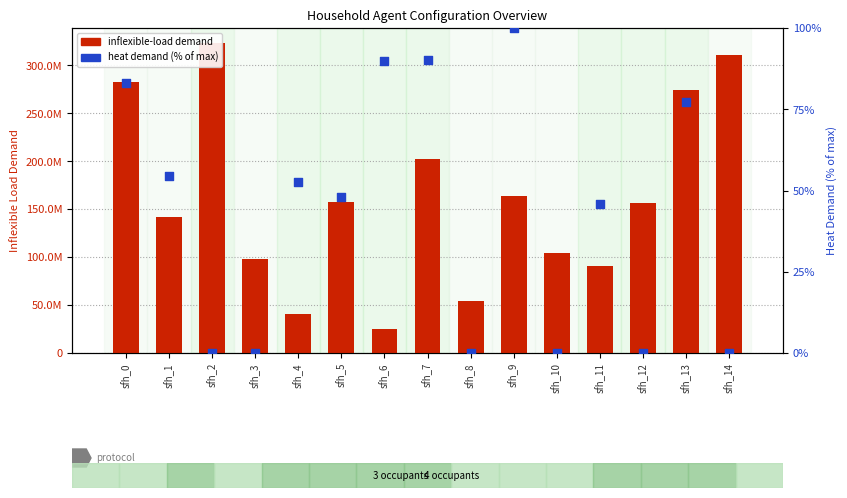

Which series contains the lowest Y value?

heat demand (% of max)